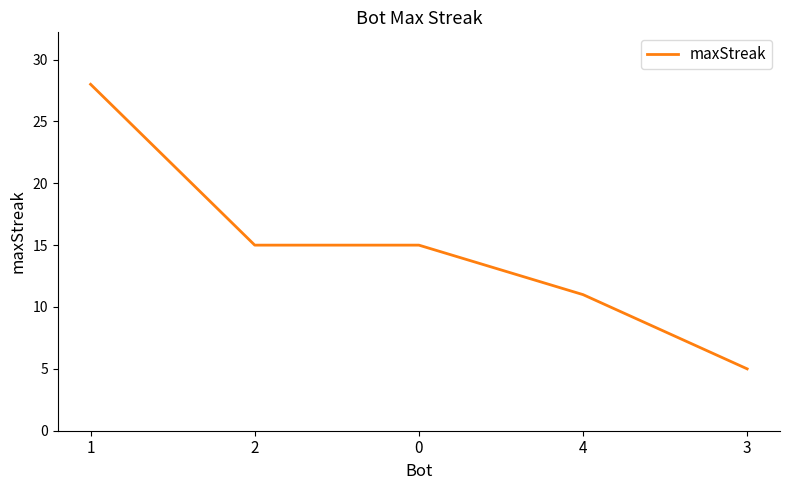

Approximately how many times larger is the value at 3 compared to 2?

0.3